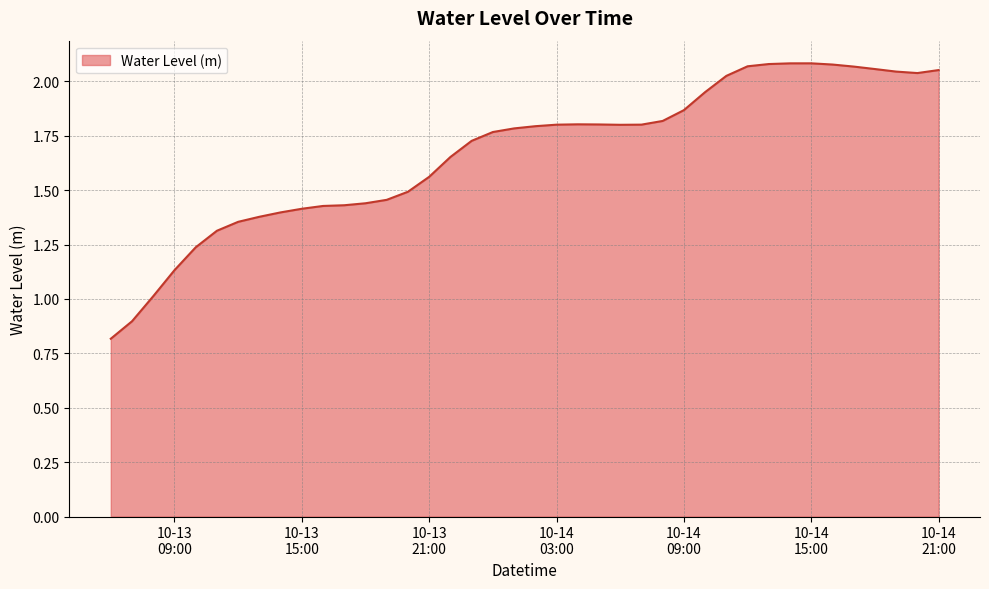

What is the minimum value shown in the chart?

0.8